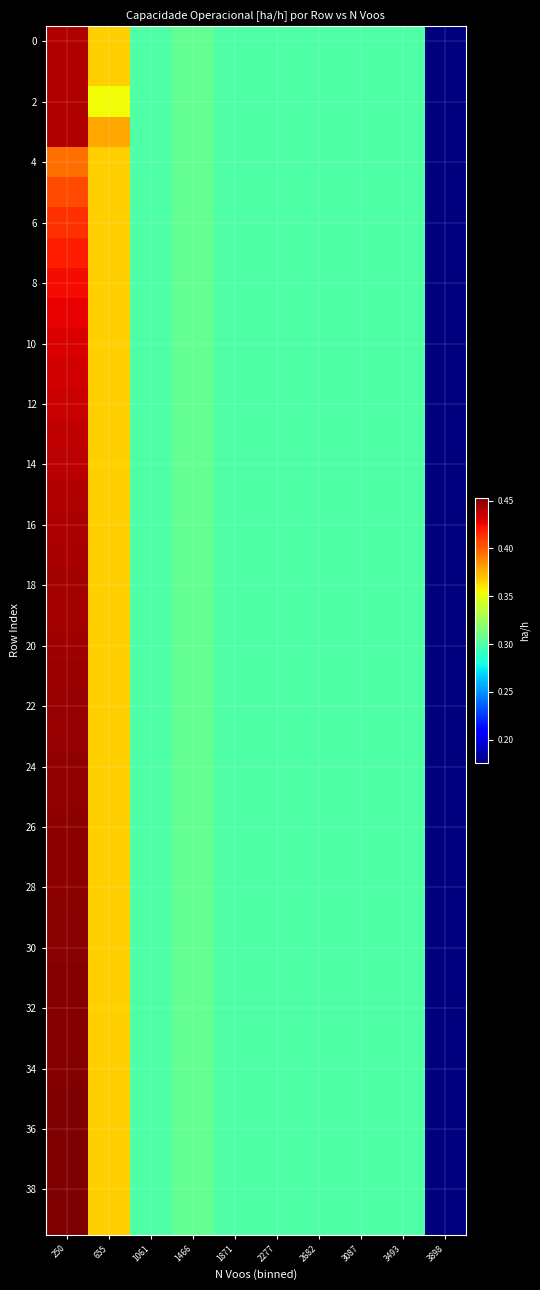

What is the maximum value shown in the chart?

0.5